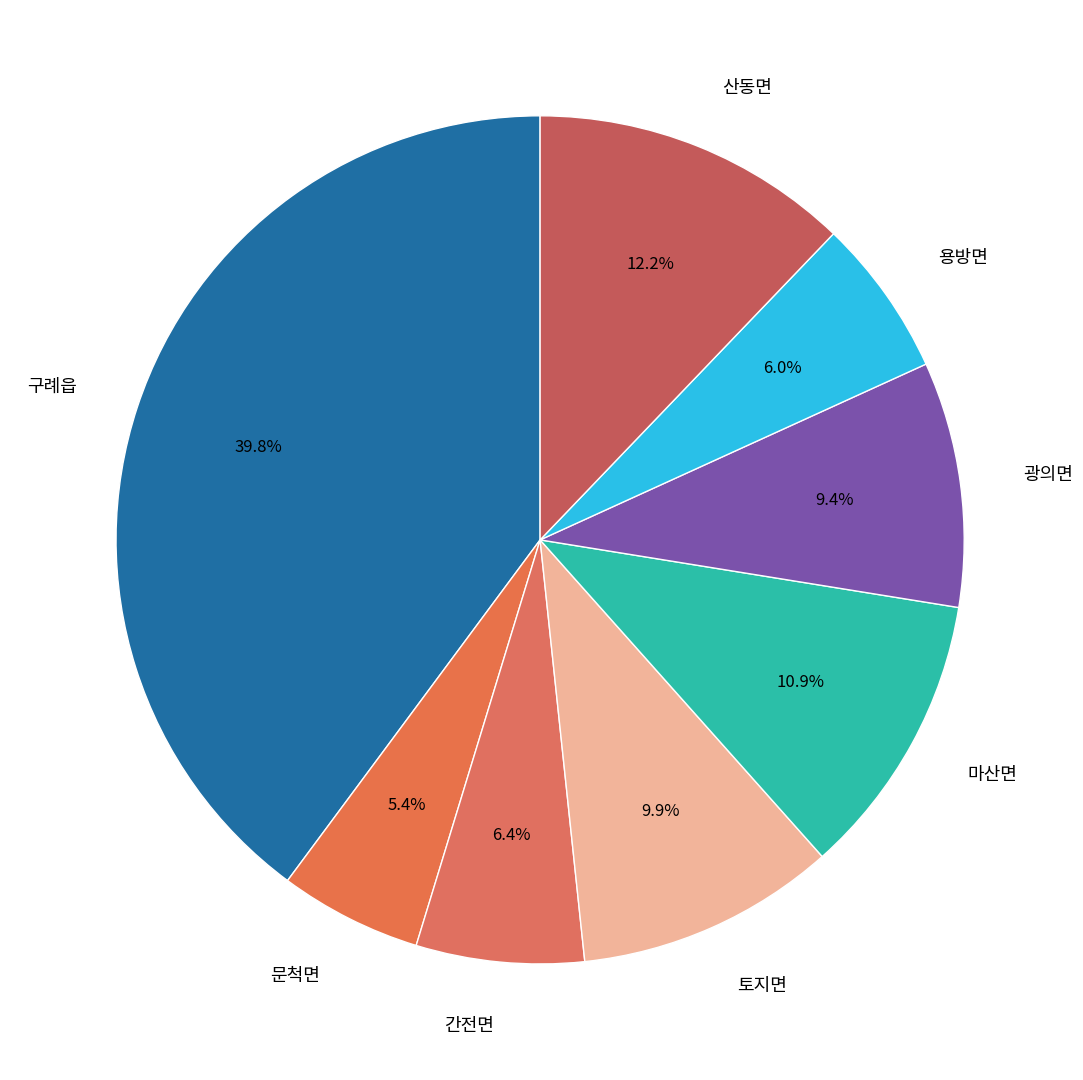

The 문척면 slice represents 5% of the pie. True or false?

True